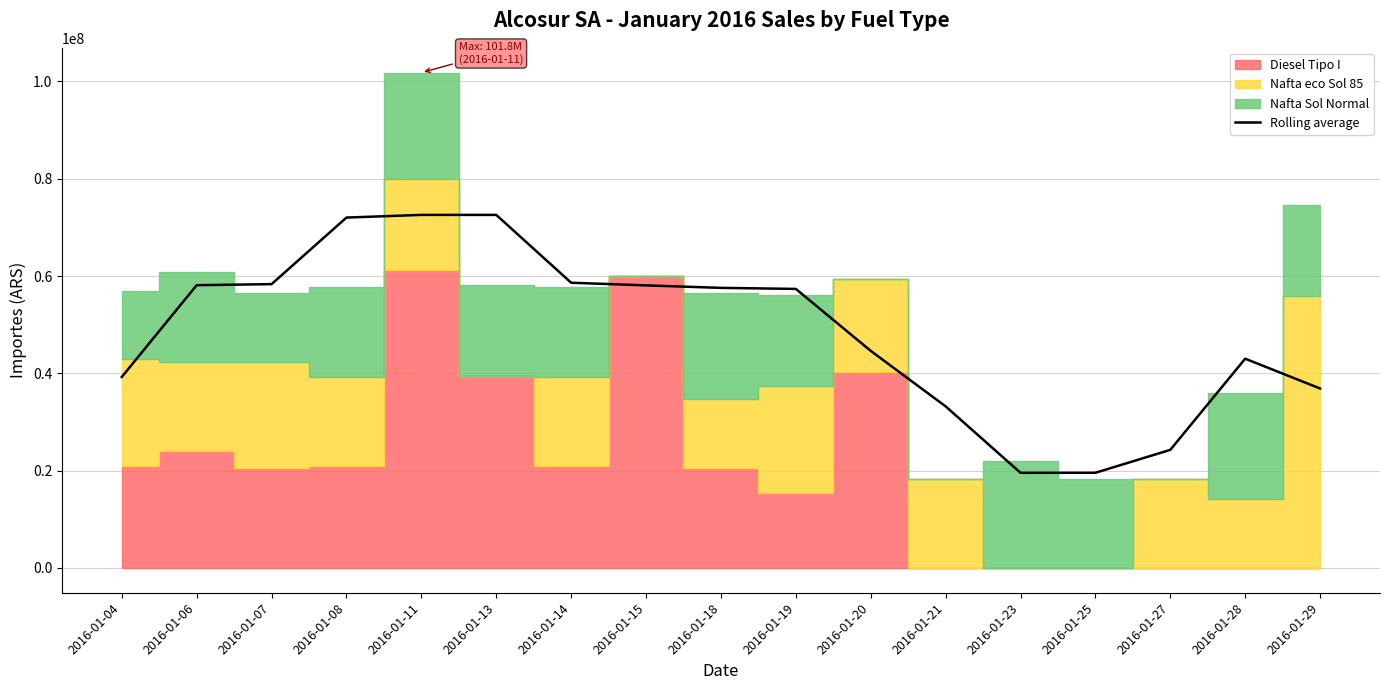

Rank the categories by value from highest to lowest.

2016-01-11, 2016-01-13, 2016-01-08, 2016-01-14, 2016-01-07, 2016-01-06, 2016-01-15, 2016-01-18, 2016-01-19, 2016-01-20, 2016-01-28, 2016-01-04, 2016-01-29, 2016-01-21, 2016-01-27, 2016-01-23, 2016-01-25